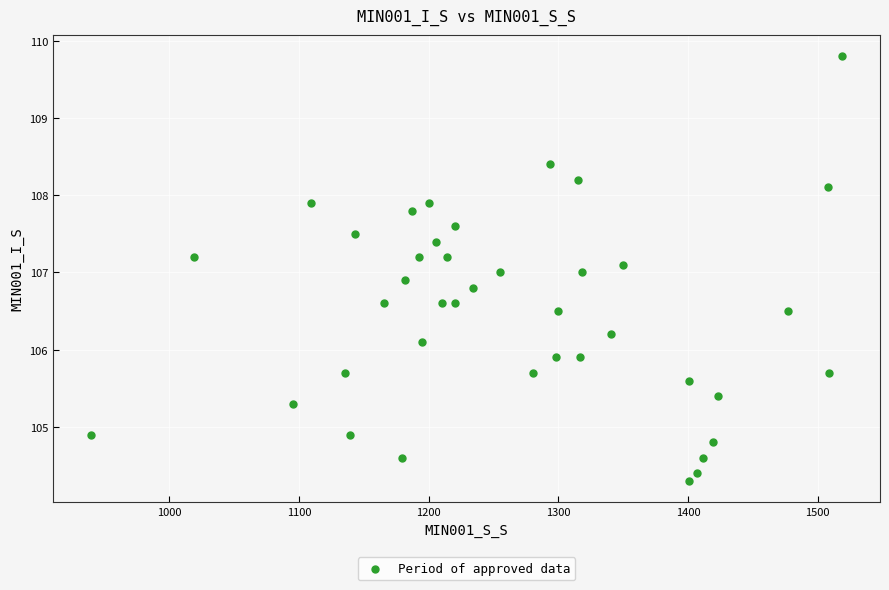

What is the range of Y values (max minus min)?

5.5